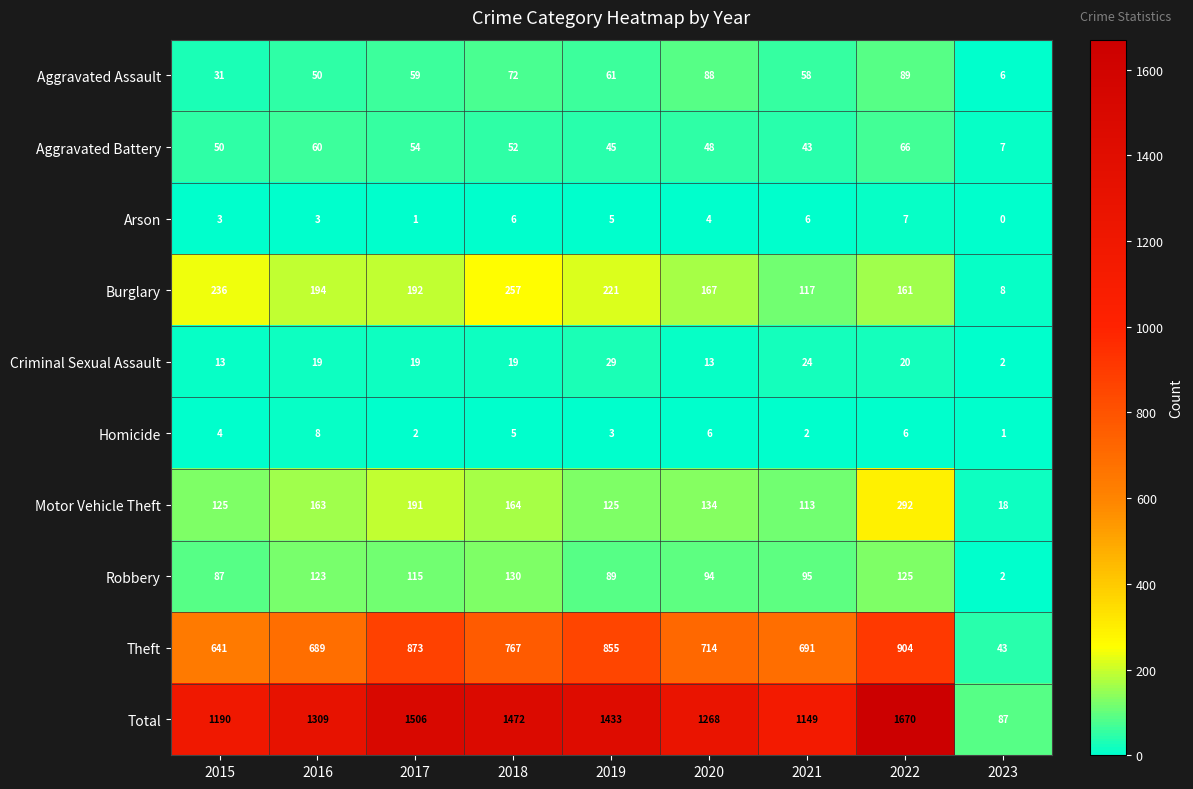

How many categories are shown in the chart?

9